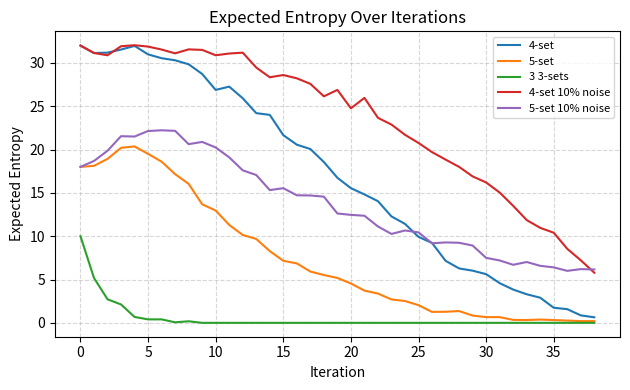

True or false: 3 3-sets and 4-set 10% noise cross at least once.

False